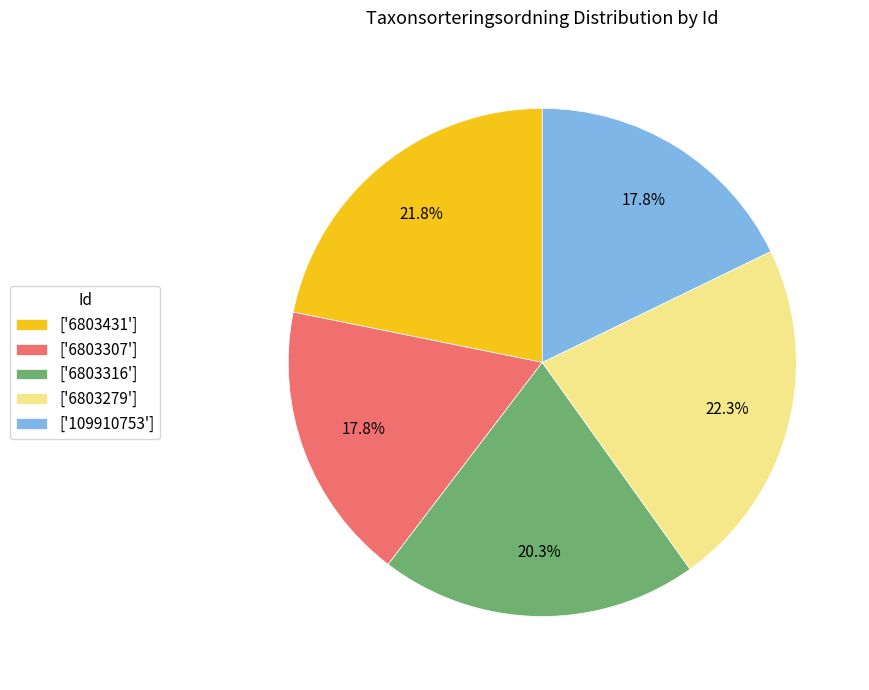

Between ['109910753'] and ['6803316'], which is larger?

['6803316']